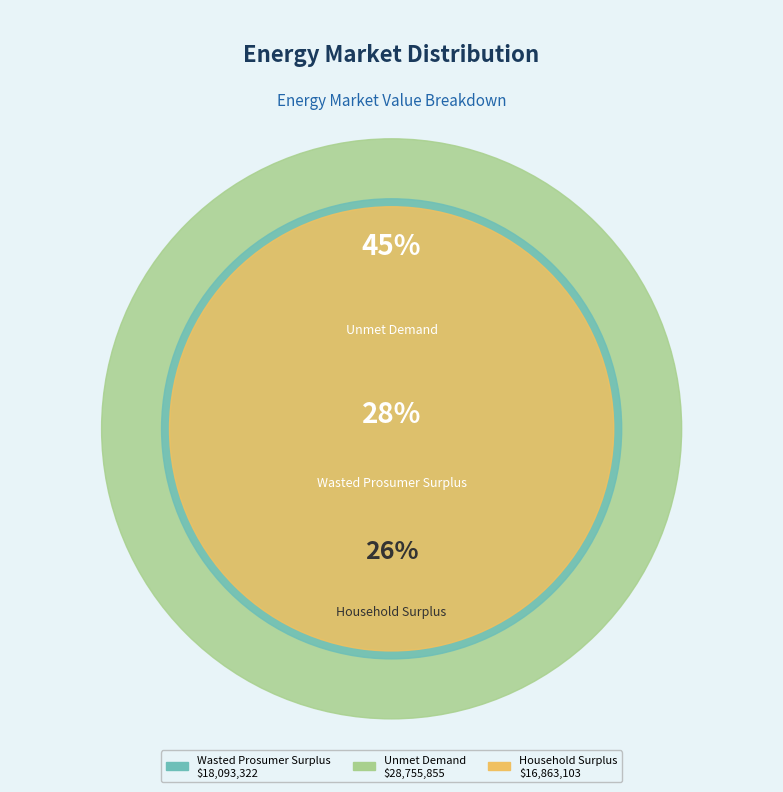

Rank the categories by value from lowest to highest.

Household Surplus, Wasted Prosumer Surplus, Unmet Demand